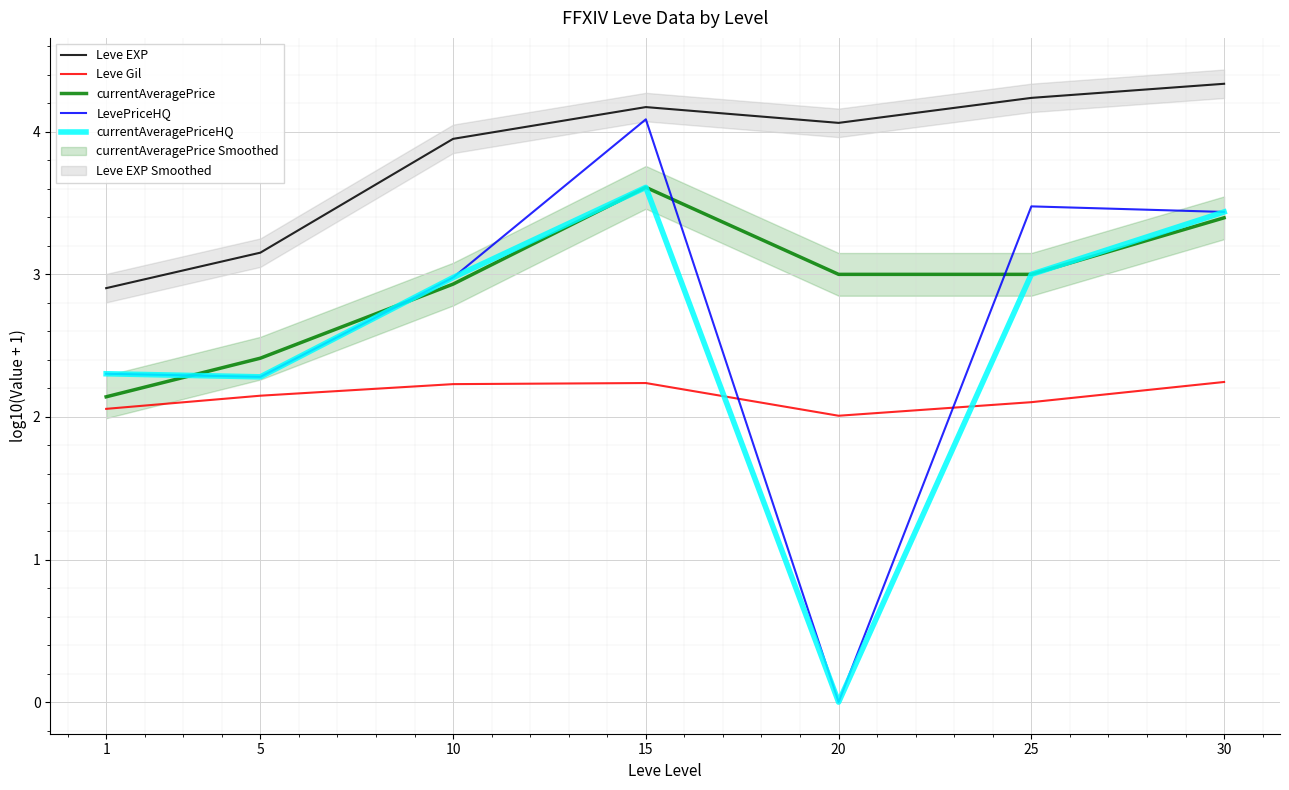

At which label does LevePriceHQ first exceed 2?

1